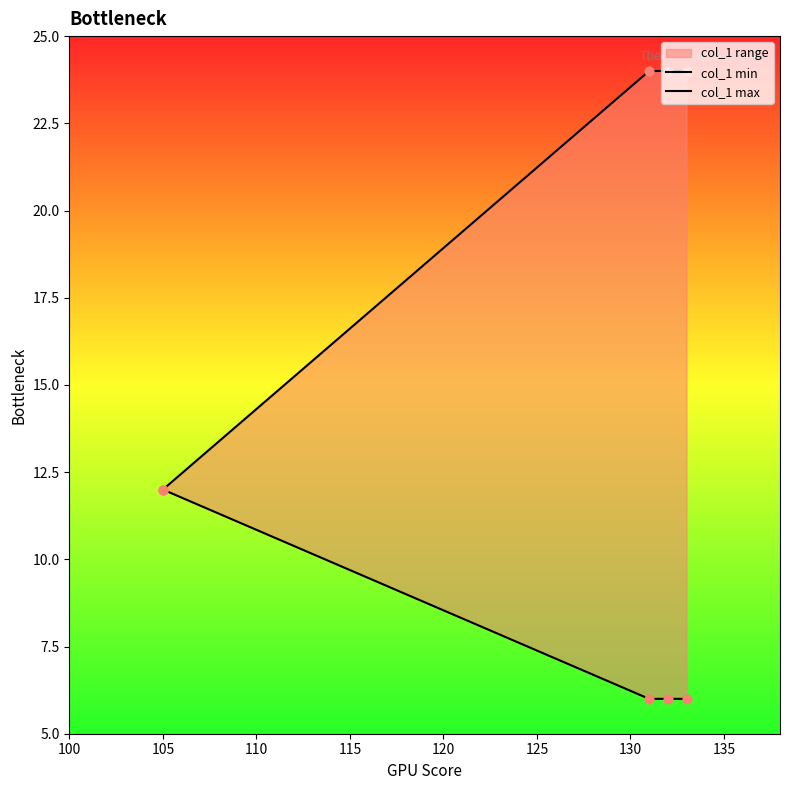

What is the total value across all series at 115?

30